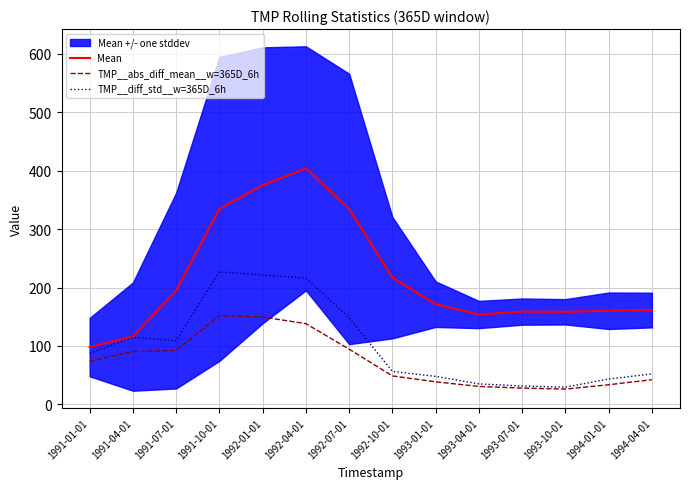

Is the value of TMP__abs_diff_mean__w=365D_6h at 1993-07-01 greater than the value of Mean at 1994-04-01?

No